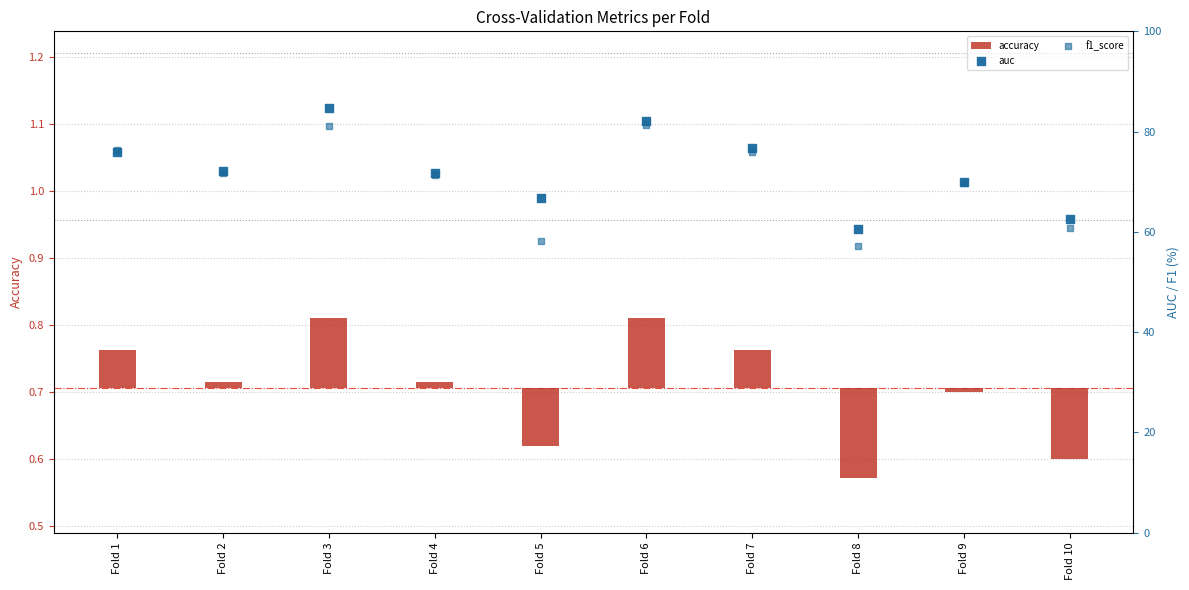

What are all the series names shown in the legend?

accuracy, auc, f1_score